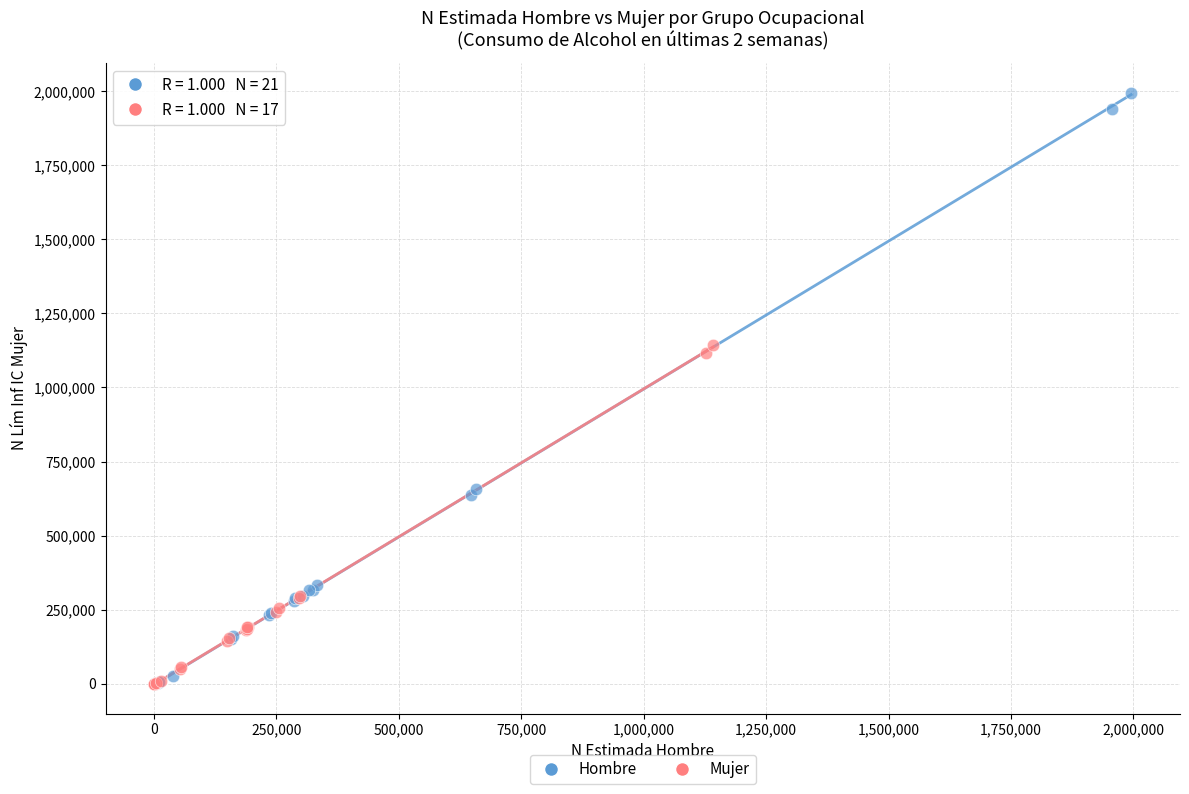

Which series contains the highest Y value?

Hombre